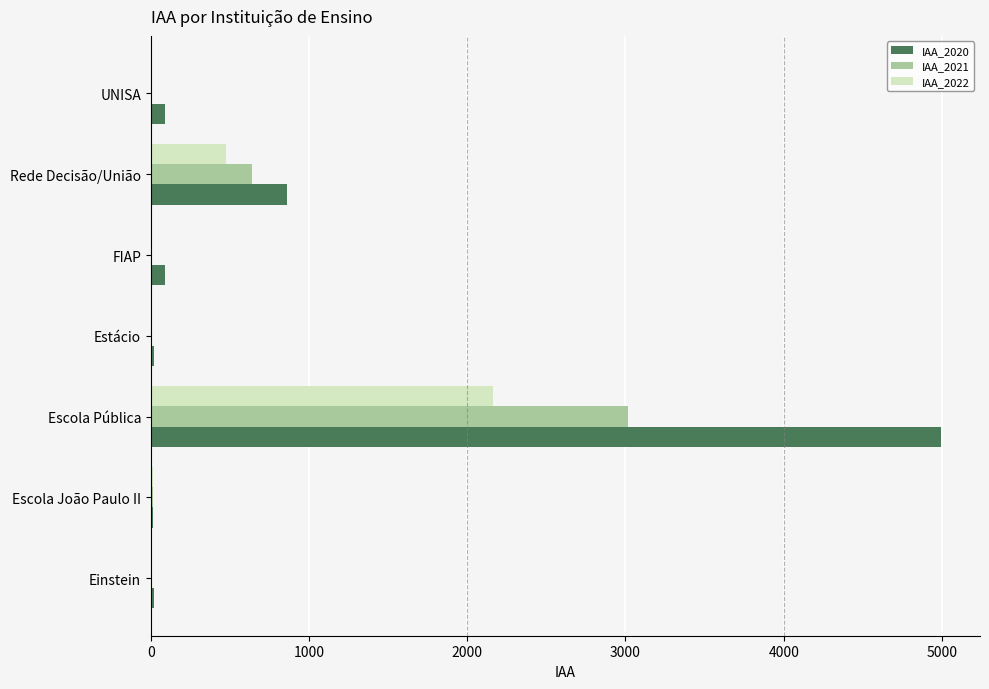

What is the highest value of the IAA_2020 series?

4991.1